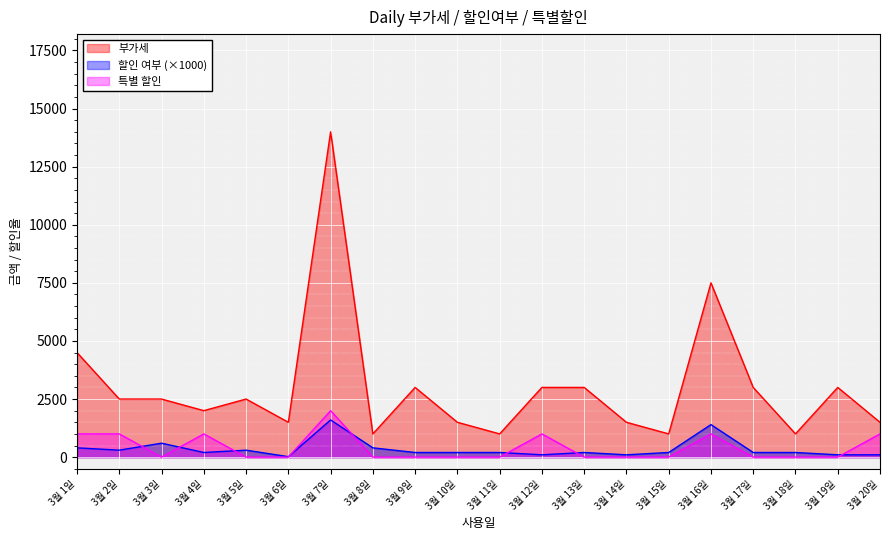

At how many categories does at least one series exceed 13773?

1